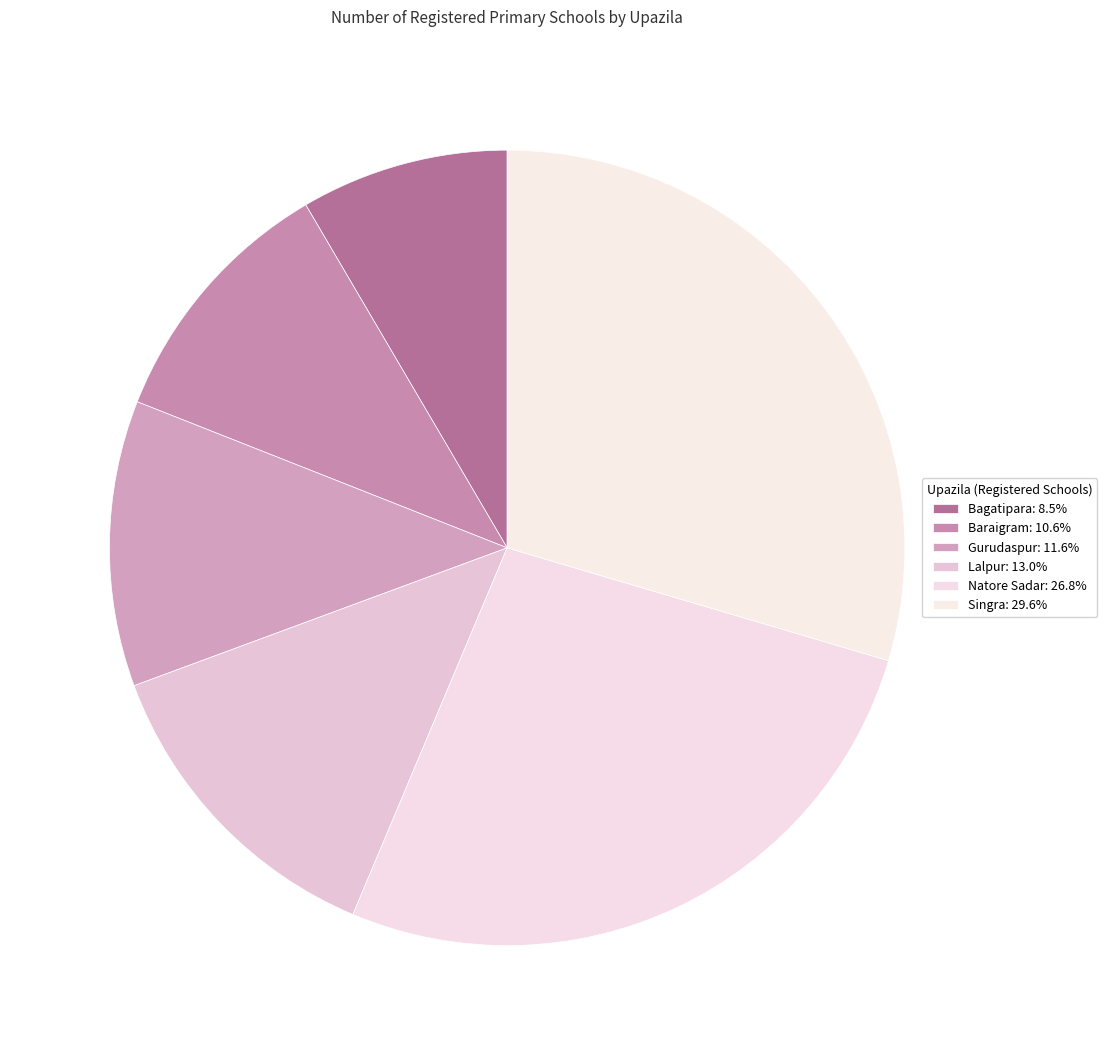

Rank the categories by value from lowest to highest.

Bagatipara, Baraigram, Gurudaspur, Lalpur, Natore Sadar, Singra